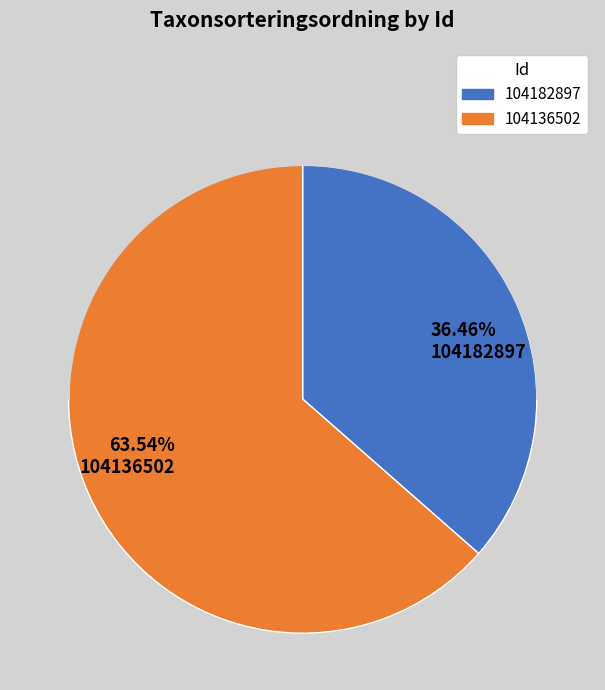

What is the smallest slice in the pie chart?

104182897